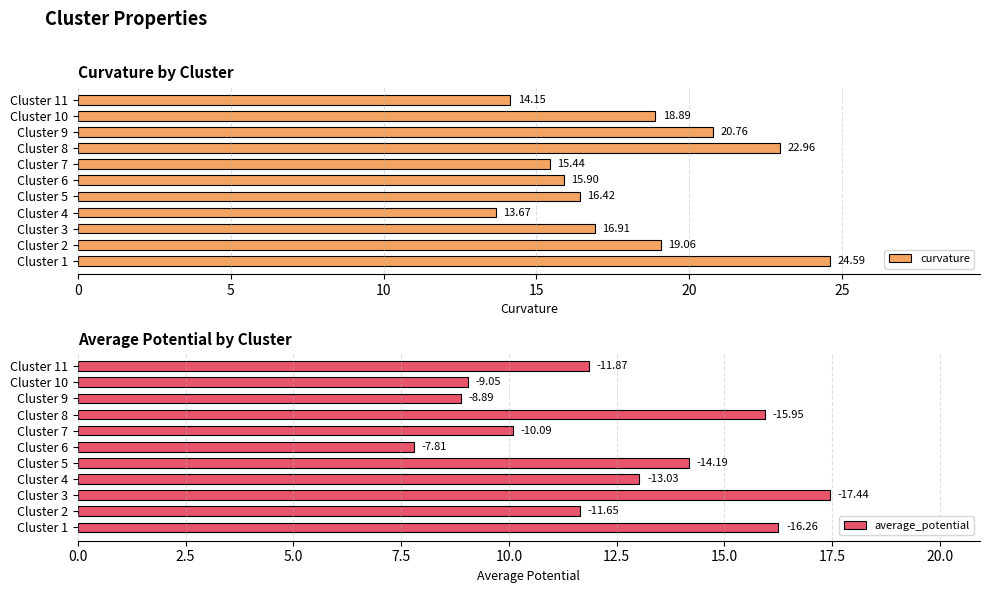

What is the sum of all curvature values?

198.8